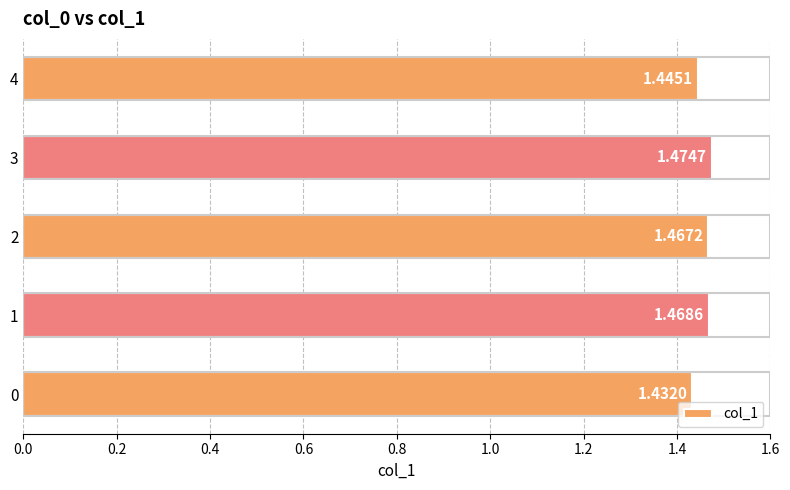

Approximately how many times larger is the value at 0 compared to 2?

1.0